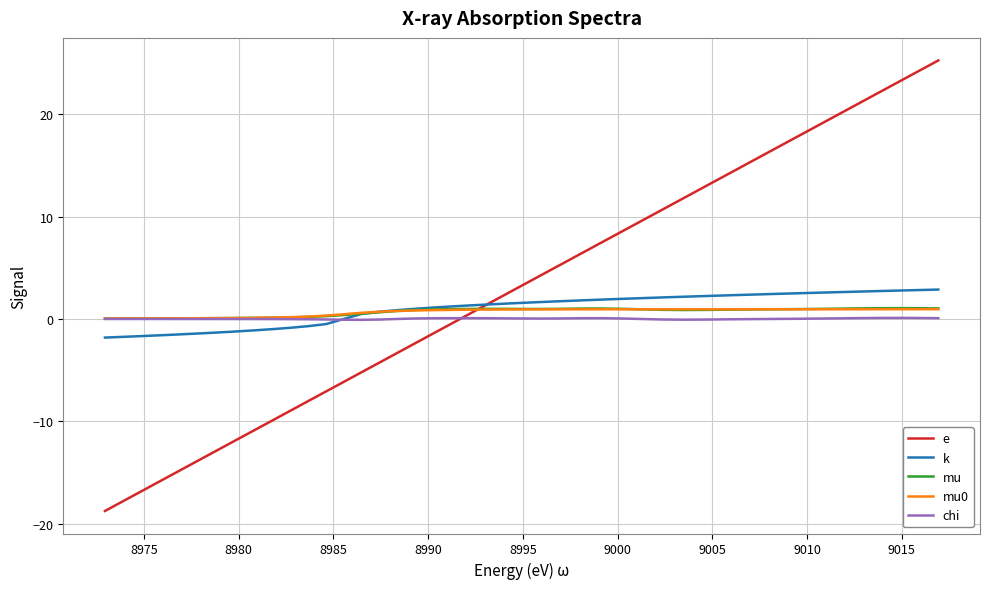

What is the highest value of the e series?

25.2